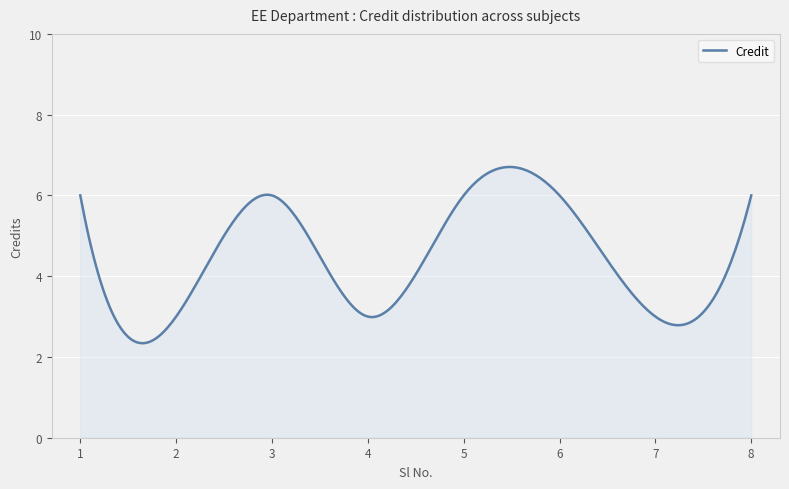

What is the smallest value displayed?

2.3